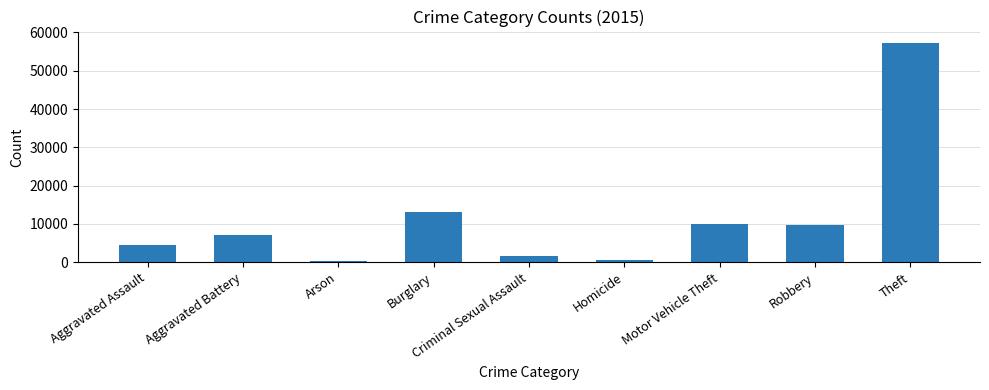

The value at Criminal Sexual Assault is 1687. True or false?

True